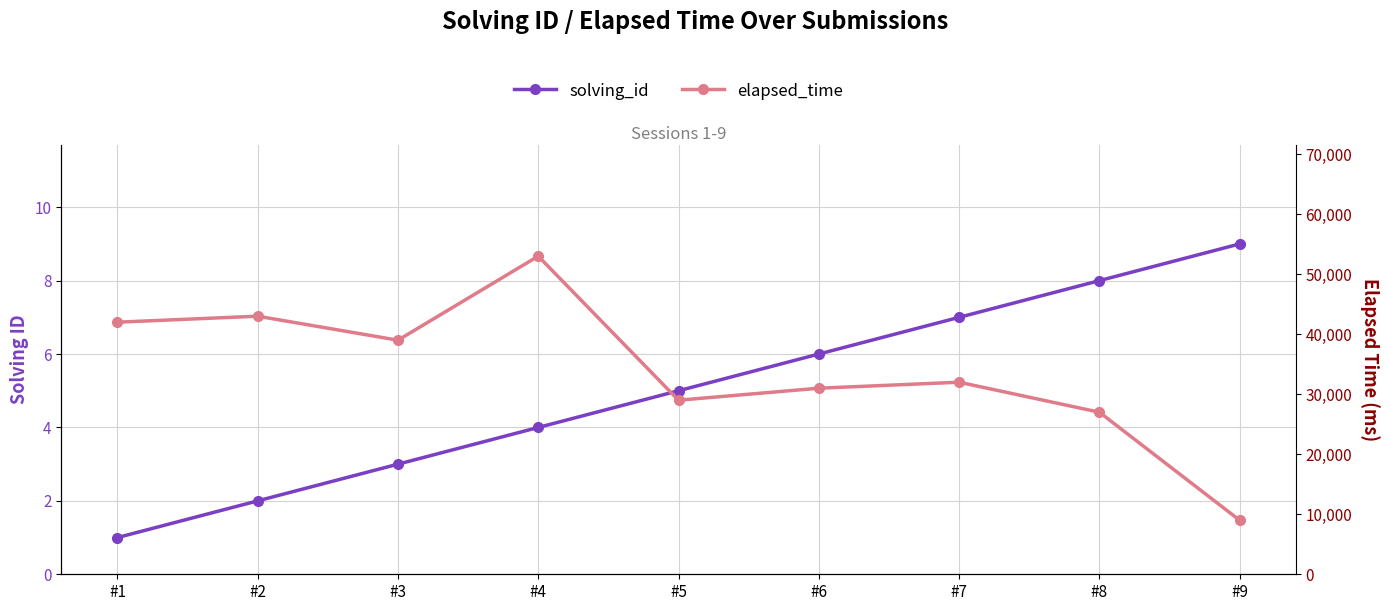

Which series changed the most between #3 and #4?

elapsed_time